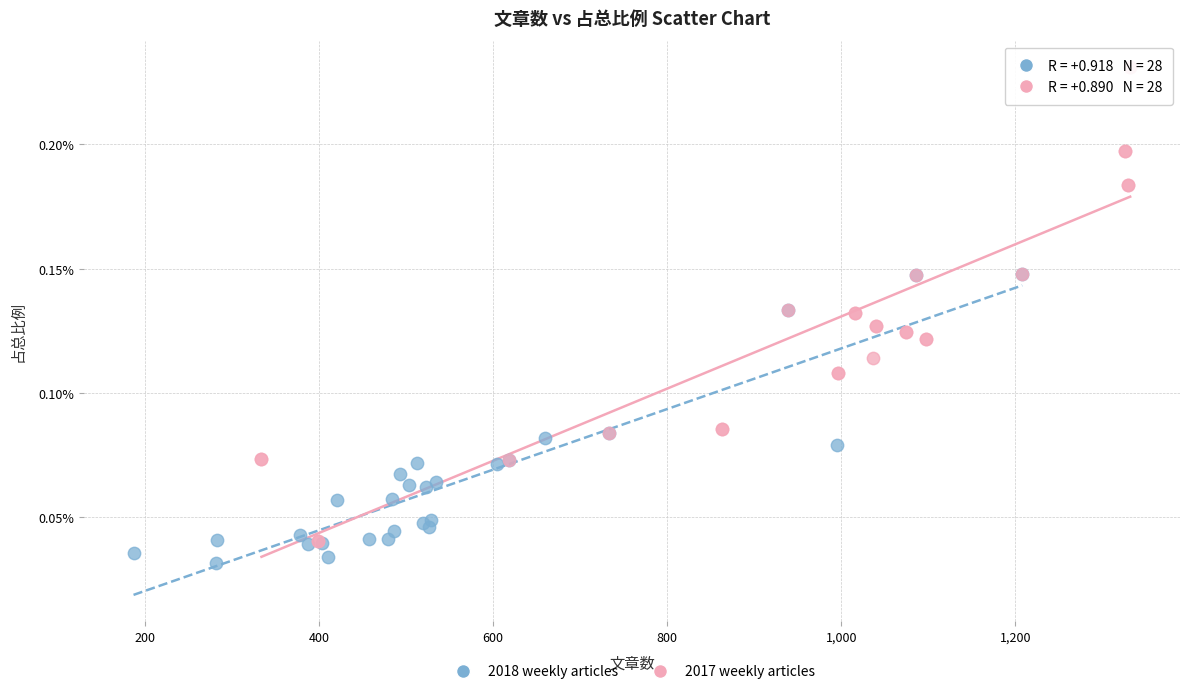

Which series contains the lowest Y value?

2018 weekly articles